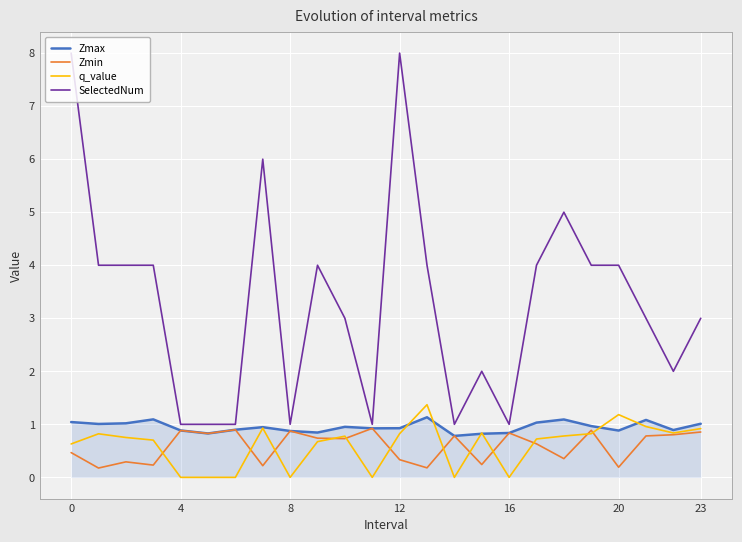

Which series has the widest spread of values?

SelectedNum